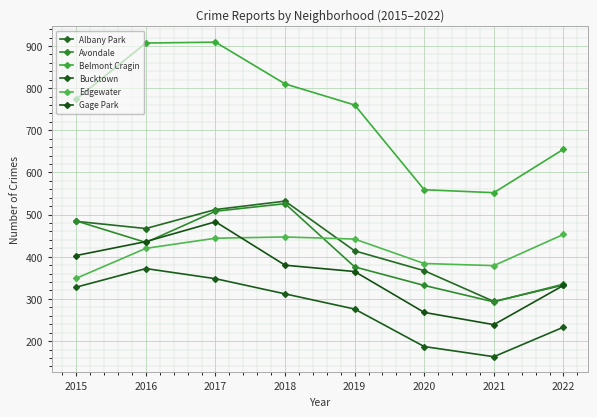

What is the value of the Belmont Cragin point at the 1st from the left?

774